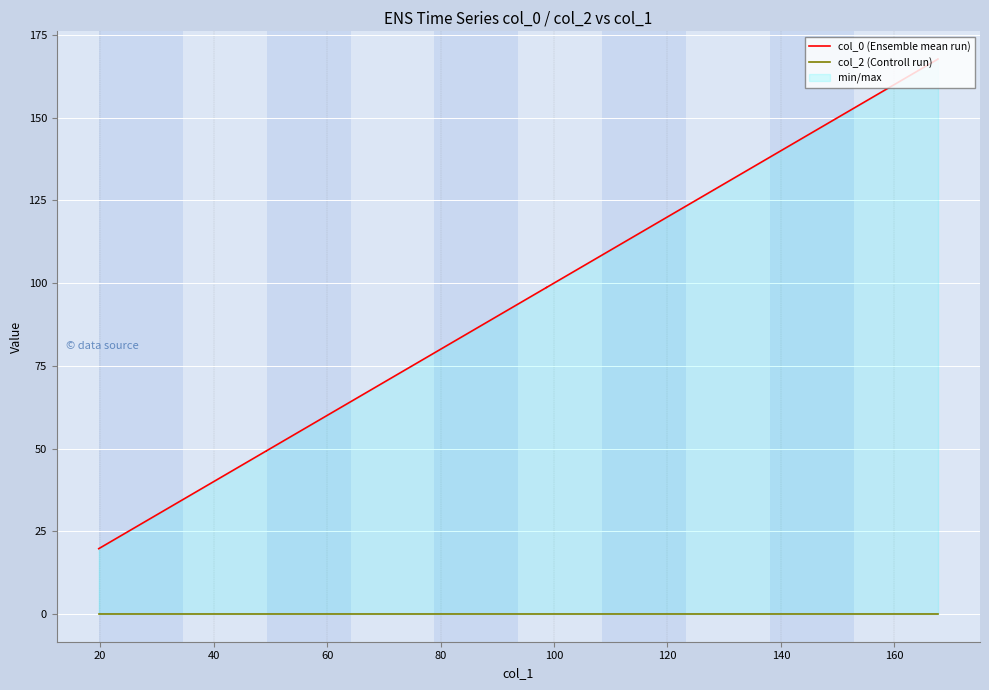

Which series has the largest total across all categories?

col_0 (Ensemble mean run)